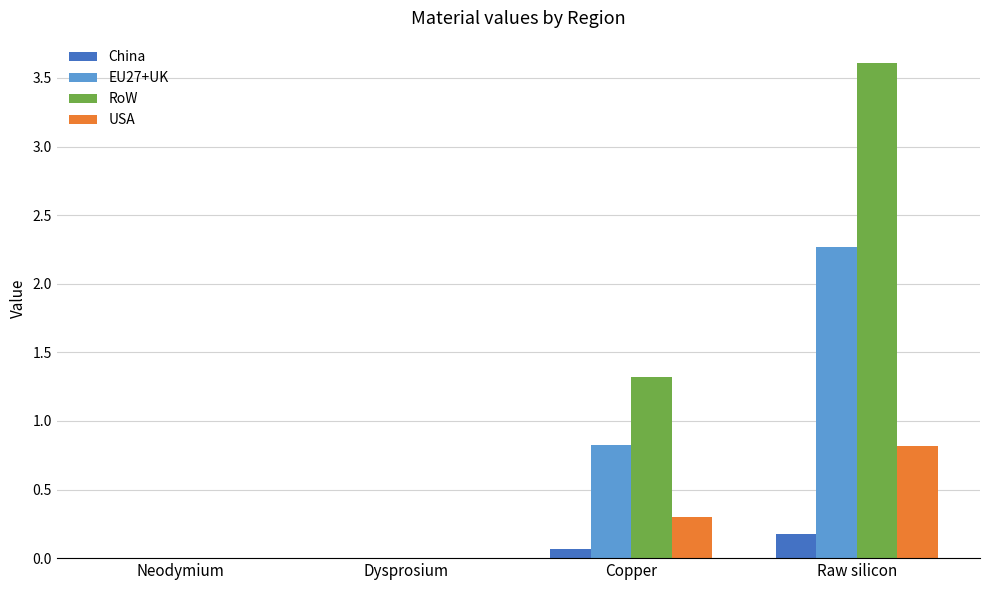

At which category is the sum across all series the highest?

Raw silicon